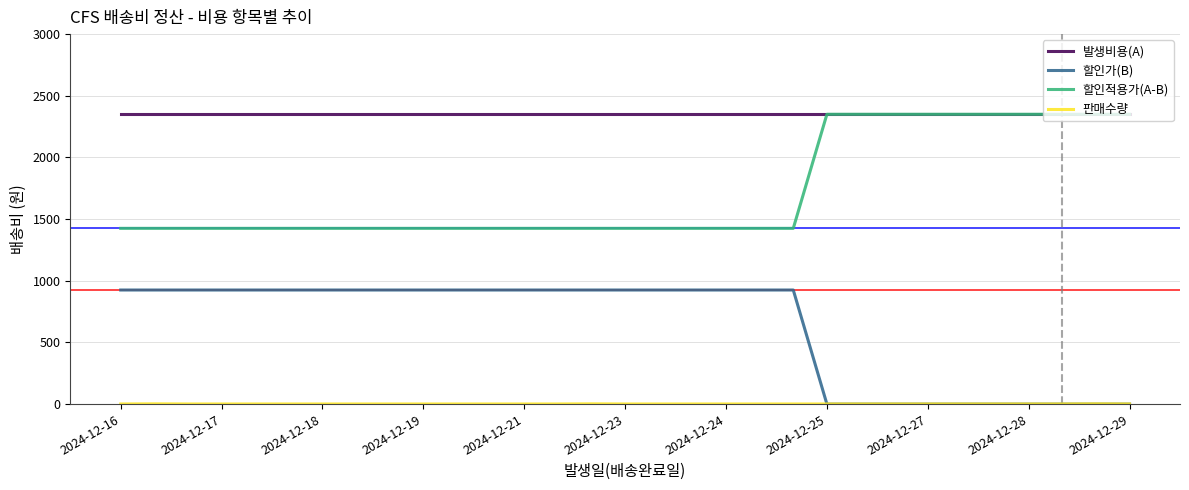

What is the maximum value shown in the chart?

2350